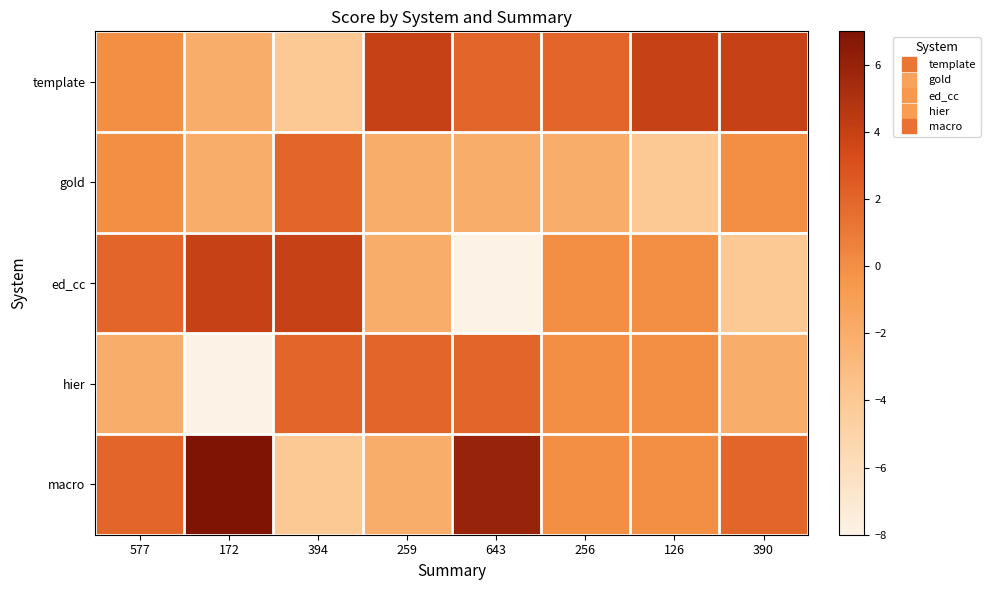

Reading left to right, transcribe all the data shown in this chart.

template: 577=0	172=-2	394=-4	259=4	643=2	256=2	126=4	390=4
gold: 577=0	172=-2	394=2	259=-2	643=-2	256=-2	126=-4	390=0
ed_cc: 577=2	172=4	394=4	259=-2	643=-8	256=0	126=0	390=-4
hier: 577=-2	172=-8	394=2	259=2	643=2	256=0	126=0	390=-2
macro: 577=2	172=7	394=-4	259=-2	643=6	256=0	126=0	390=2